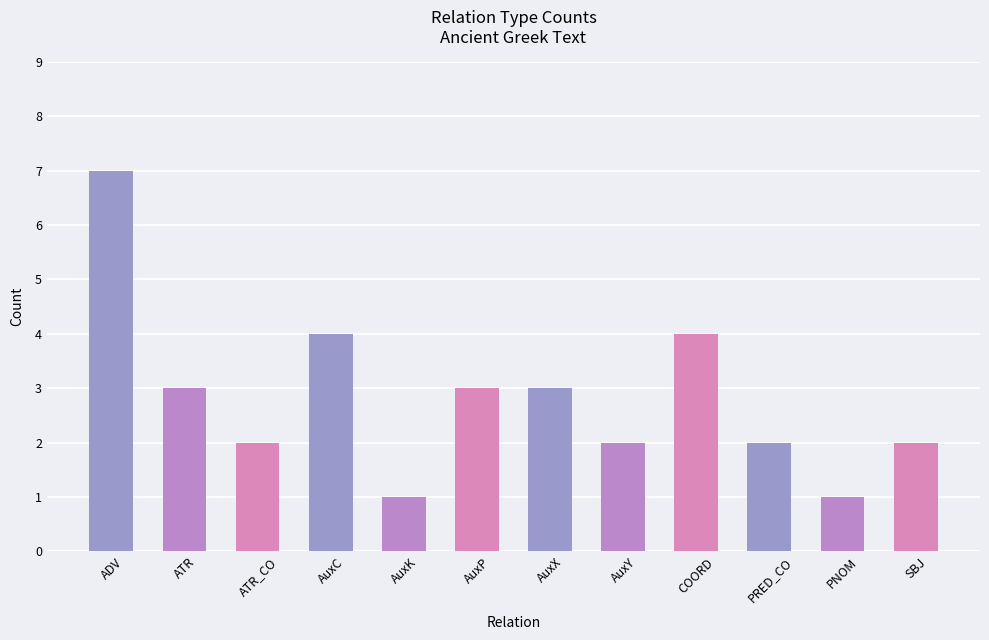

Where does the data first go above 3?

ADV